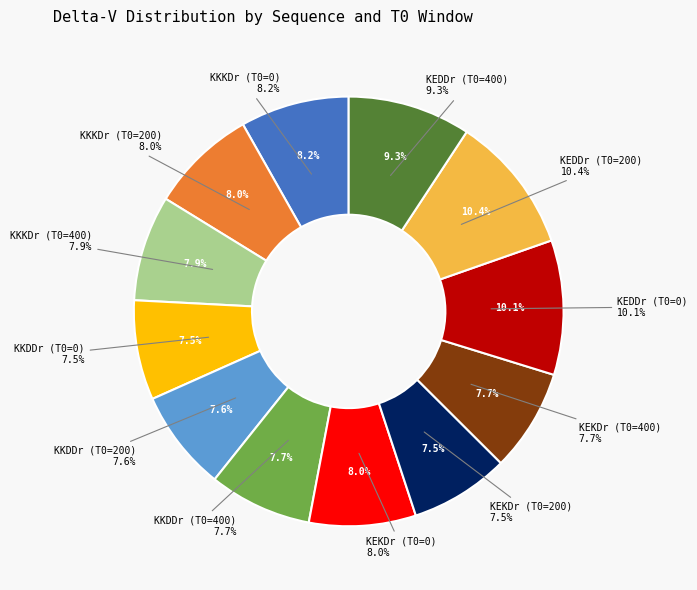

To the nearest percent, what is the average slice percentage?

8%